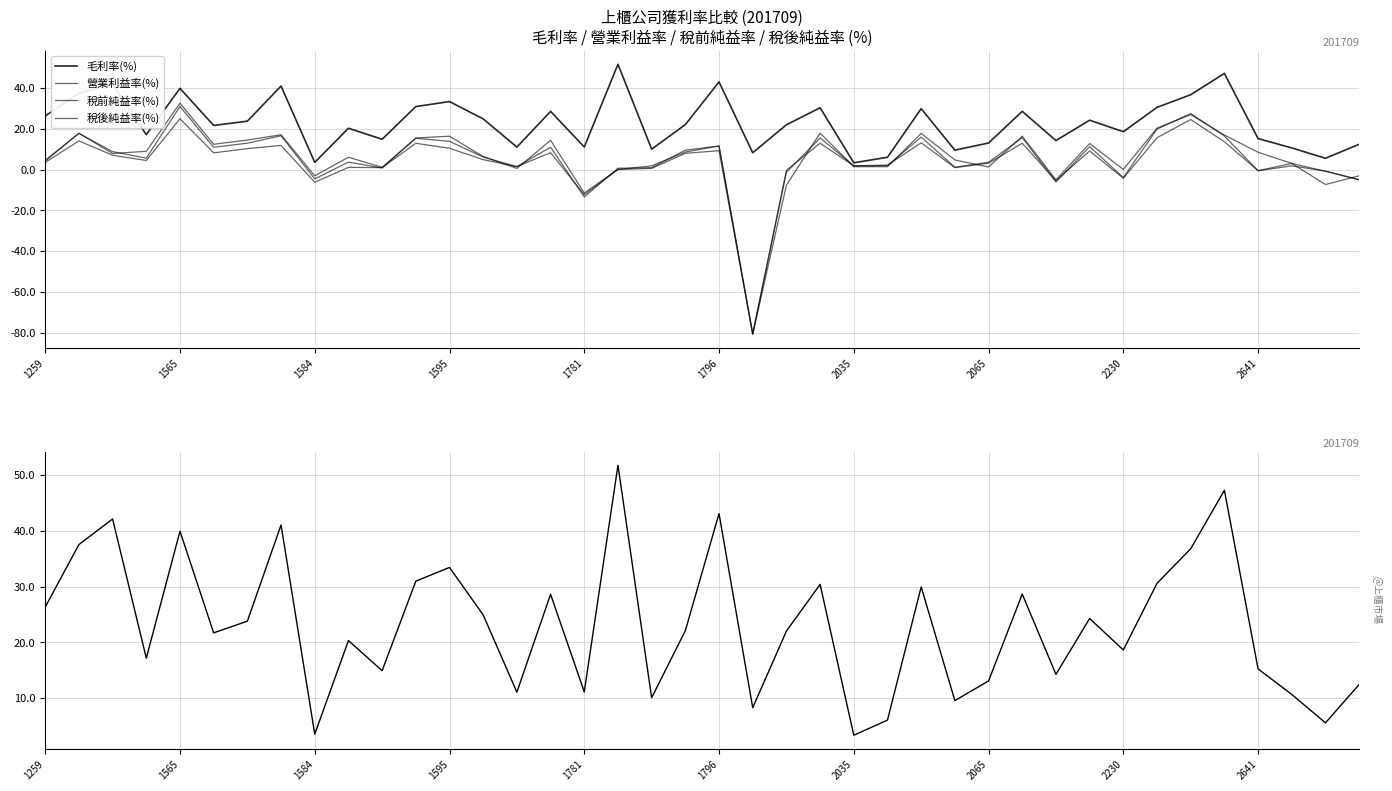

True or false: 稅前純益率(%) and 毛利率(%) cross at least once.

False